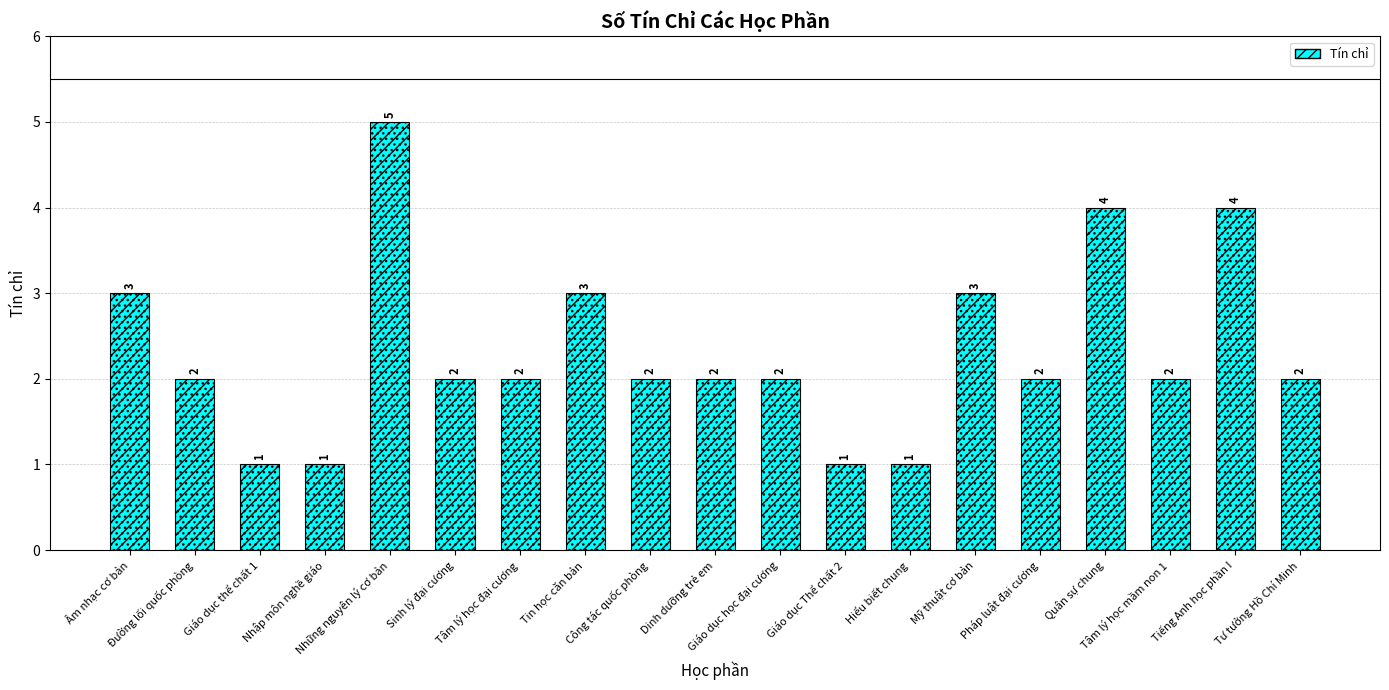

Where does the data first go above 2?

Âm nhạc cơ bản